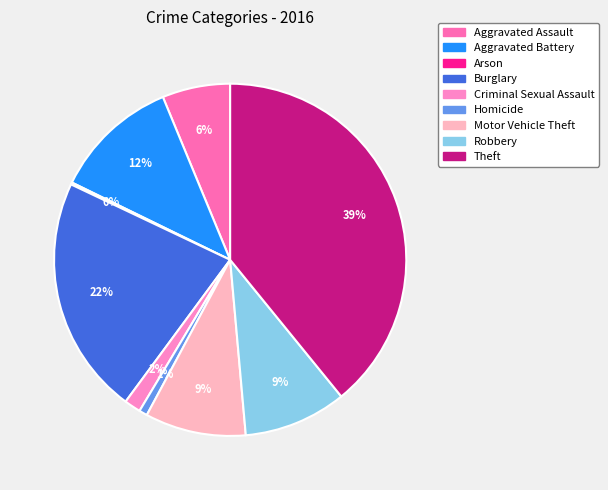

To the nearest percent, what percentage of the pie is Robbery?

9%